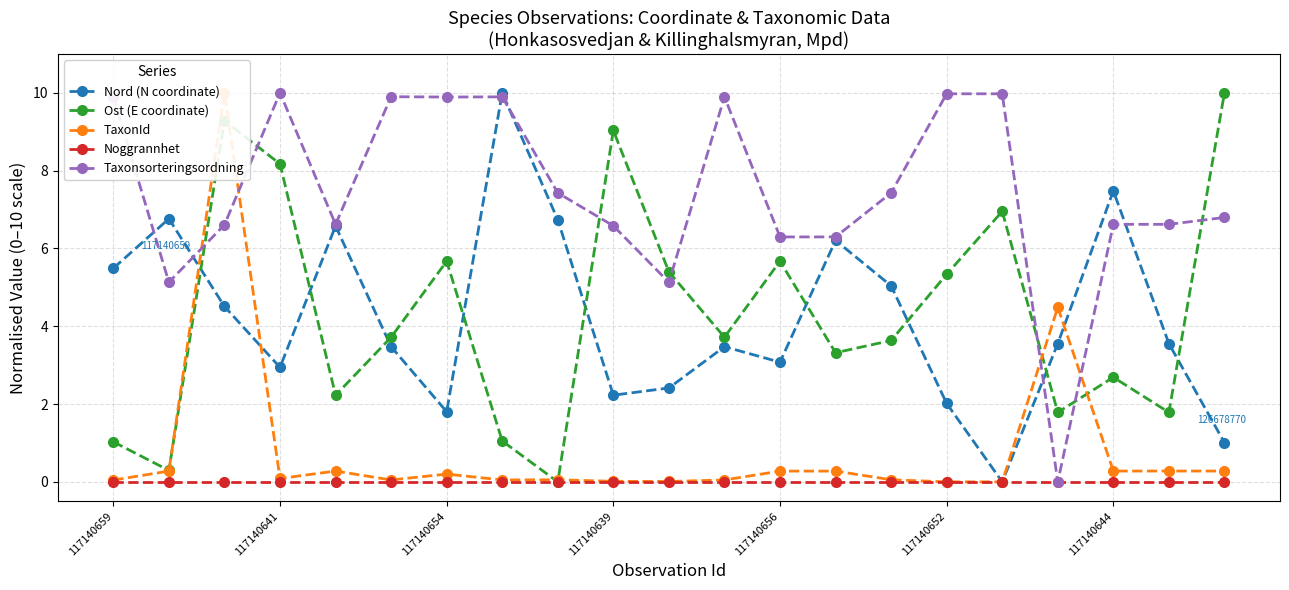

Reading right to left, extract all data points from this chart.

Nord (N coordinate): 1.0	3.6	7.5	3.6	0.0	2.0	5.0	6.2	3.1	3.5	2.4	2.2	6.7	10.0	1.8	3.5	6.6	2.9	4.5	6.8	5.5
Ost (E coordinate): 10.0	1.8	2.7	1.8	7.0	5.3	3.6	3.3	5.7	3.7	5.4	9.0	0.0	1.1	5.7	3.7	2.2	8.2	9.3	0.3	1.0
TaxonId: 0.3	0.3	0.3	4.5	0.0	0.0	0.1	0.3	0.3	0.0	0.0	0.0	0.1	0.0	0.2	0.0	0.3	0.1	10.0	0.3	0.0
Noggrannhet: 0.0	0.0	0.0	0.0	0.0	0.0	0.0	0.0	0.0	0.0	0.0	0.0	0.0	0.0	0.0	0.0	0.0	0.0	0.0	0.0	0.0
Taxonsorteringsordning: 6.8	6.6	6.6	0.0	10.0	10.0	7.4	6.3	6.3	9.9	5.1	6.6	7.4	9.9	9.9	9.9	6.6	10.0	6.6	5.1	9.9